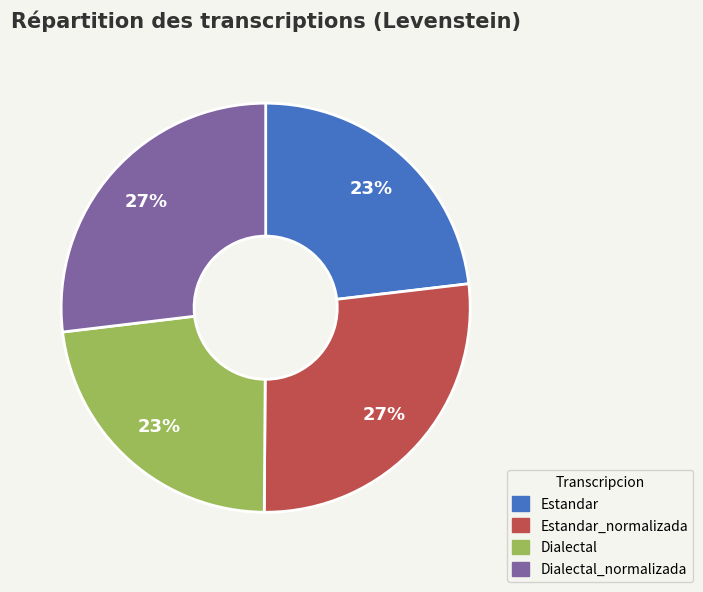

Approximately how many times larger is the value at Estandar compared to Estandar_normalizada?

0.9